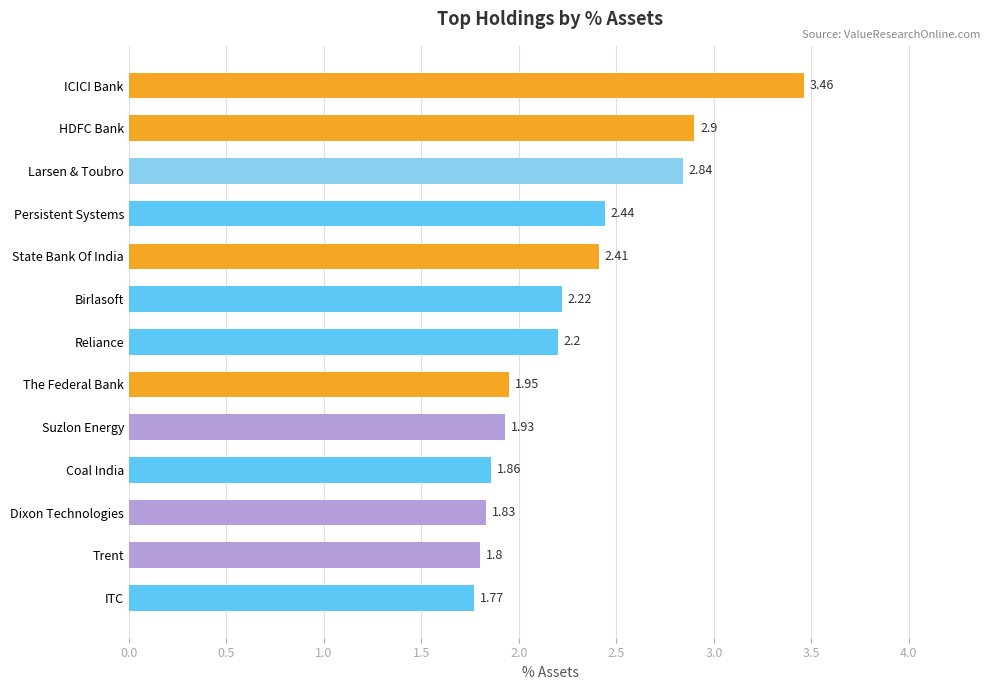

Which label corresponds to the smallest value in the chart?

ITC